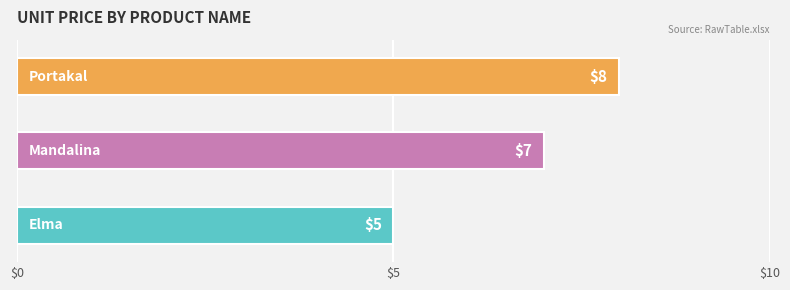

What is the maximum value shown in the chart?

8